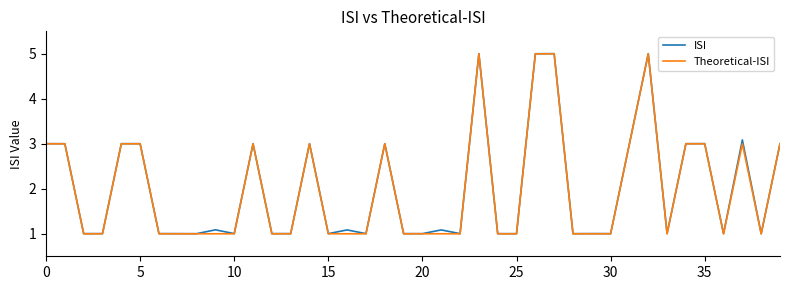

Reading right to left, what are all the values shown in this chart?

ISI: 3.0	1.0	3.1	1.0	3.0	3.0	1.0	5.0	3.0	1.0	1.0	1.0	5.0	5.0	1.0	1.0	5.0	1.0	1.1	1.0	1.0	3.0	1.0	1.1	1.0	3.0	1.0	1.0	3.0	1.0	1.1	1.0	1.0	1.0	3.0	3.0	1.0	1.0	3.0	3.0
Theoretical-ISI: 3.0	1.0	3.0	1.0	3.0	3.0	1.0	5.0	3.0	1.0	1.0	1.0	5.0	5.0	1.0	1.0	5.0	1.0	1.0	1.0	1.0	3.0	1.0	1.0	1.0	3.0	1.0	1.0	3.0	1.0	1.0	1.0	1.0	1.0	3.0	3.0	1.0	1.0	3.0	3.0